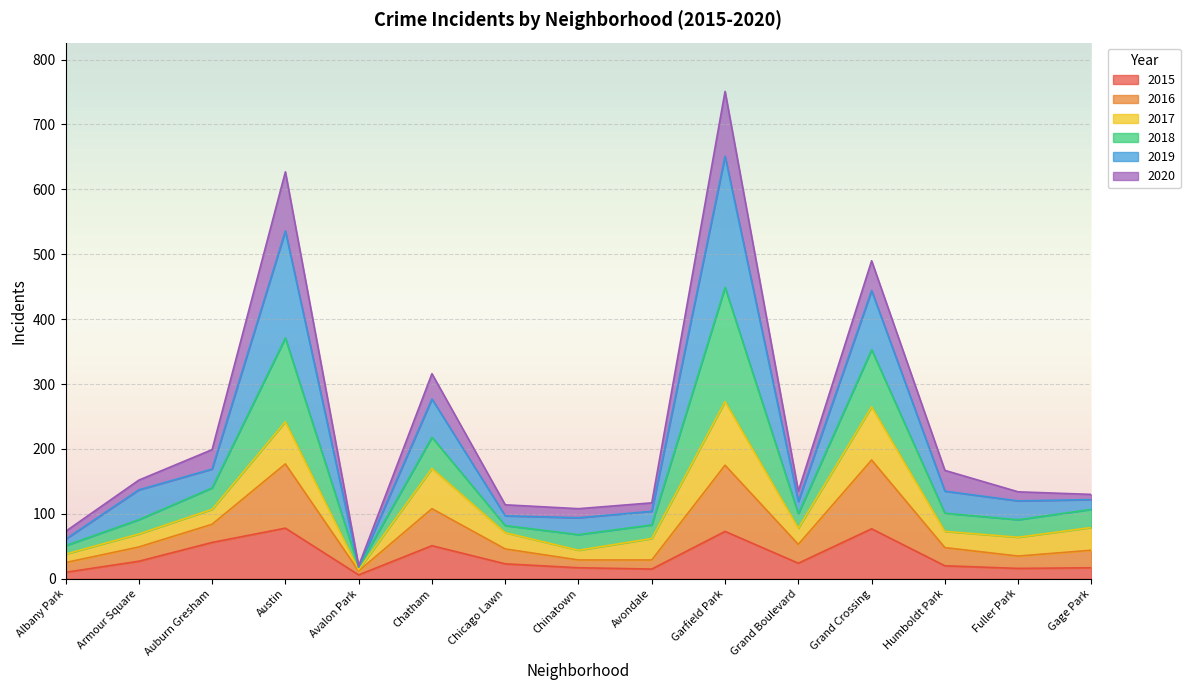

How many categories are shown in the chart?

15